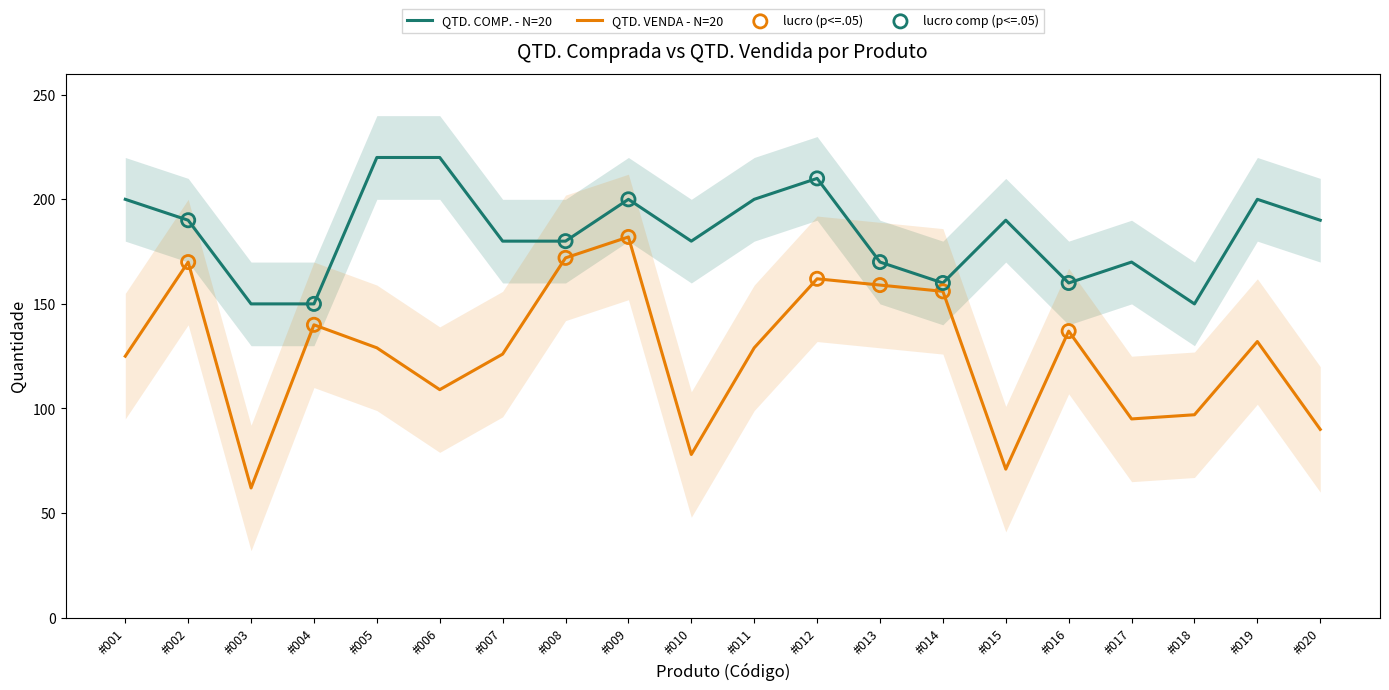

Which series has the widest spread of Y values?

QTD. VENDA